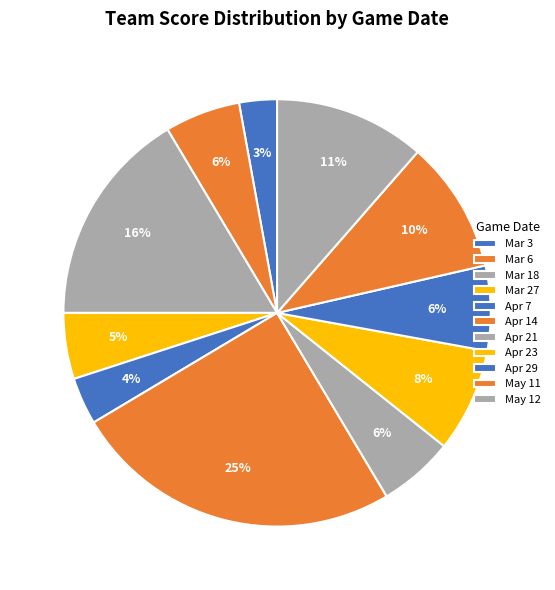

What percentage do Apr 14 and May 11 together represent?

35.0%